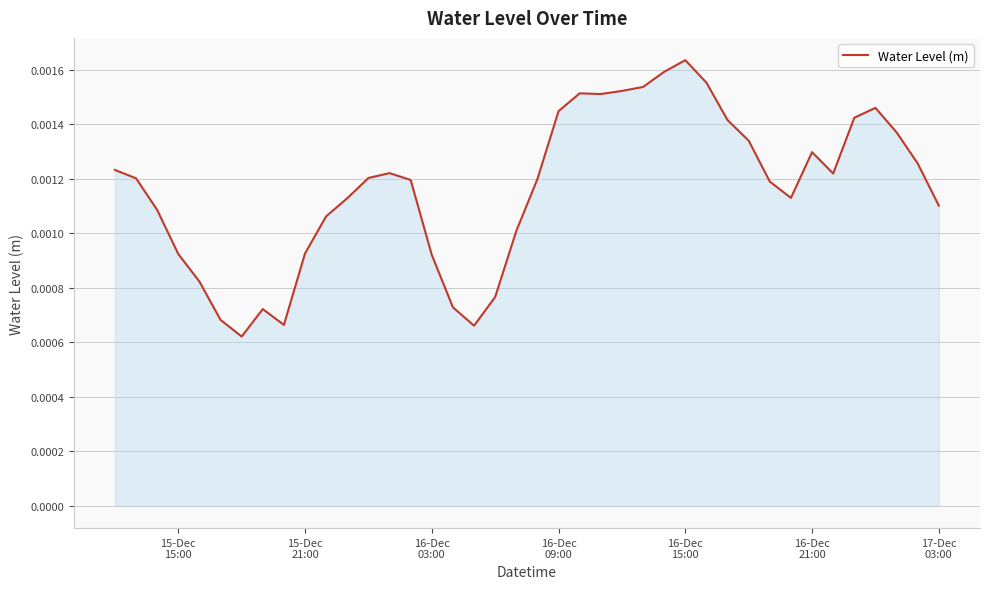

Does the chart display data point markers on the line(s)?

No